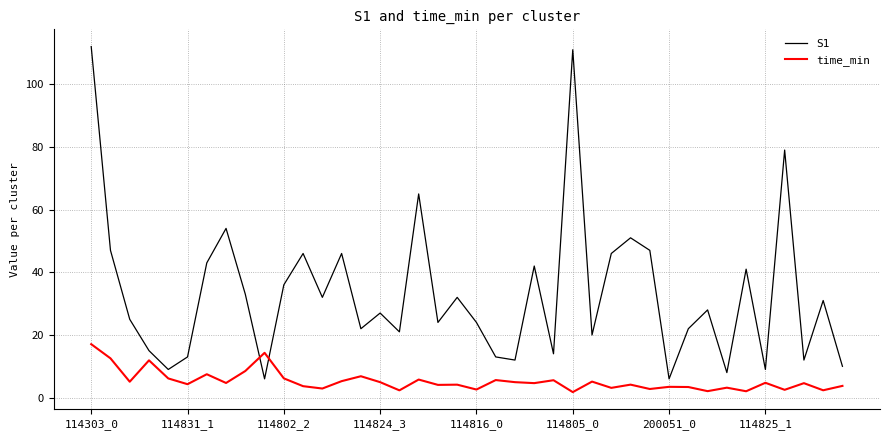

Which series has the largest range (max minus min)?

S1